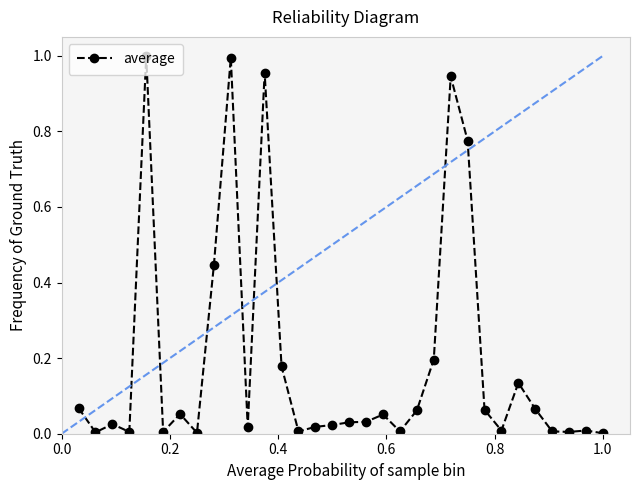

True or false: the data has more than 0 interior local peaks.

True